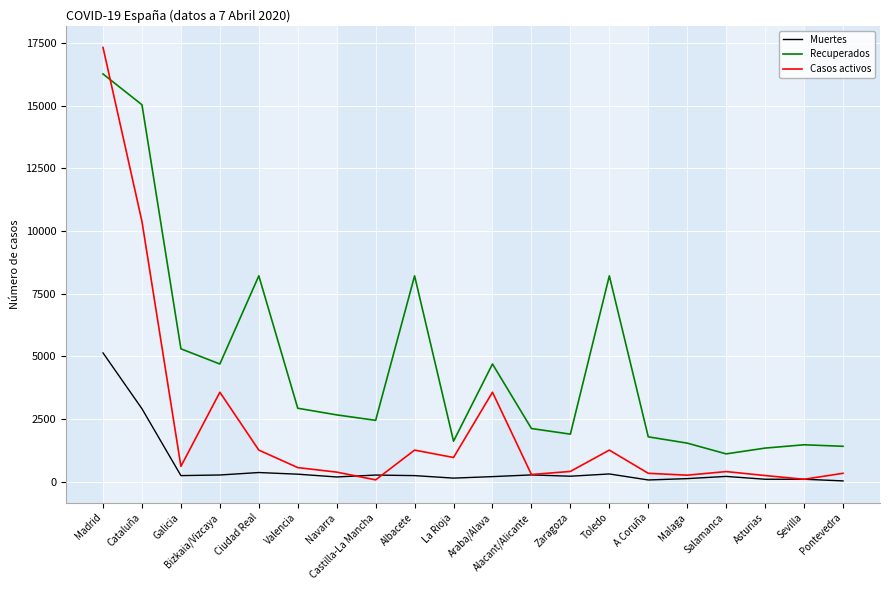

Which series has the largest total across all categories?

Recuperados